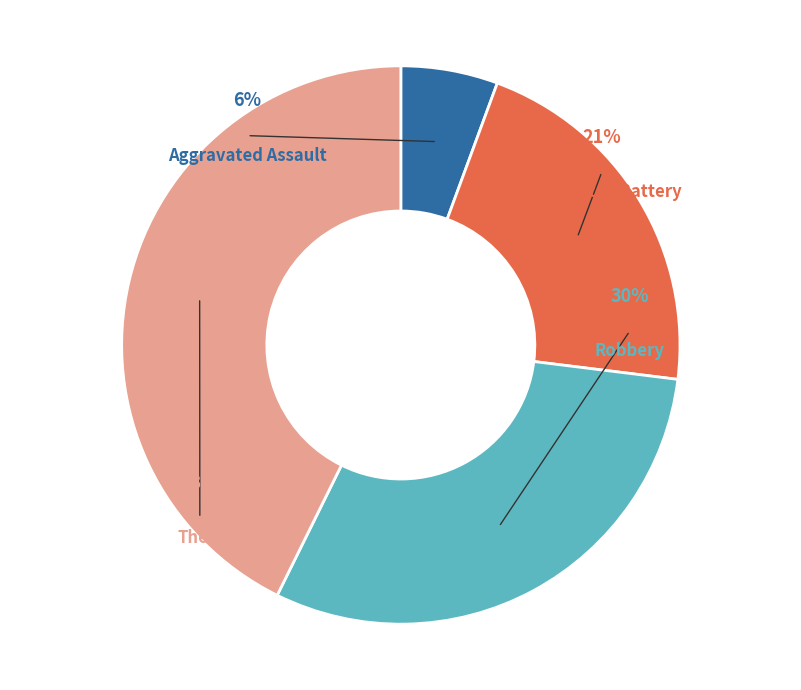

What percentage is NOT represented by Aggravated Assault?

94.4%